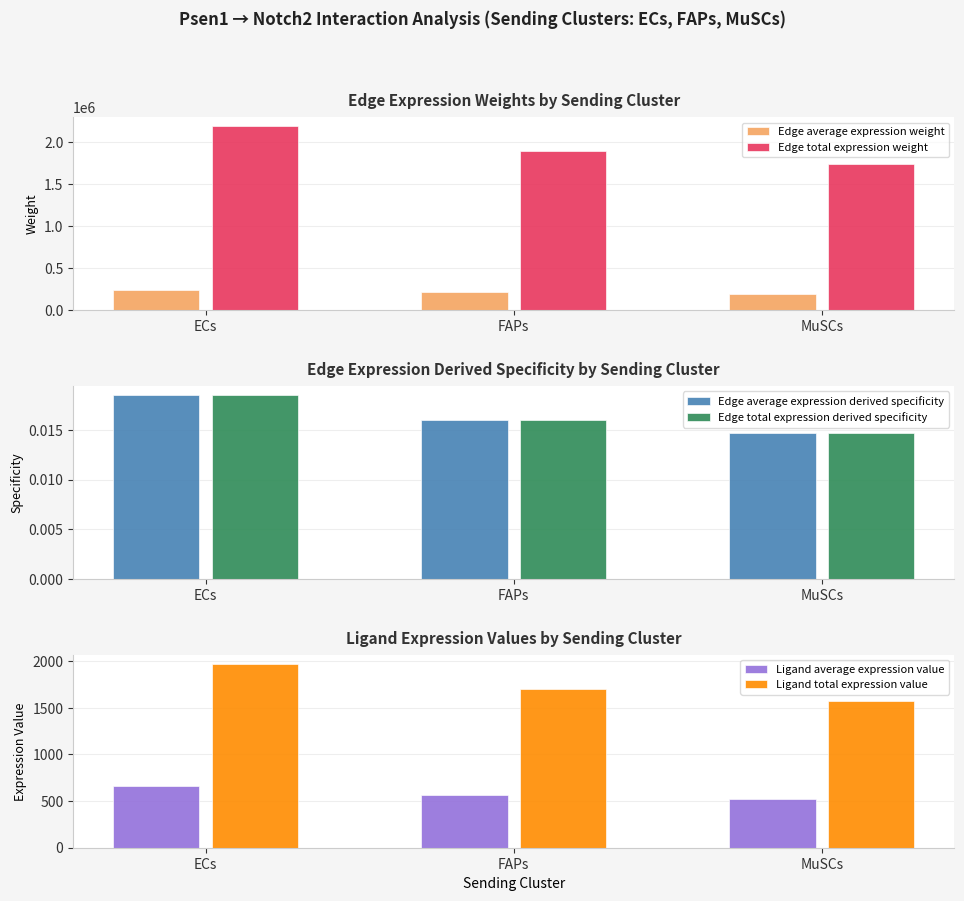

Which has a higher value, MuSCs or ECs?

ECs